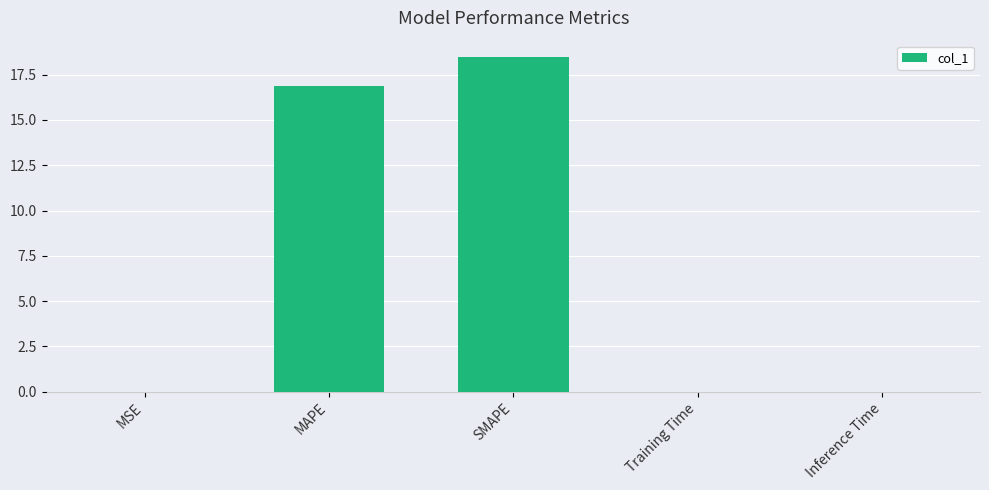

At which category does the chart reach its peak across all series?

SMAPE